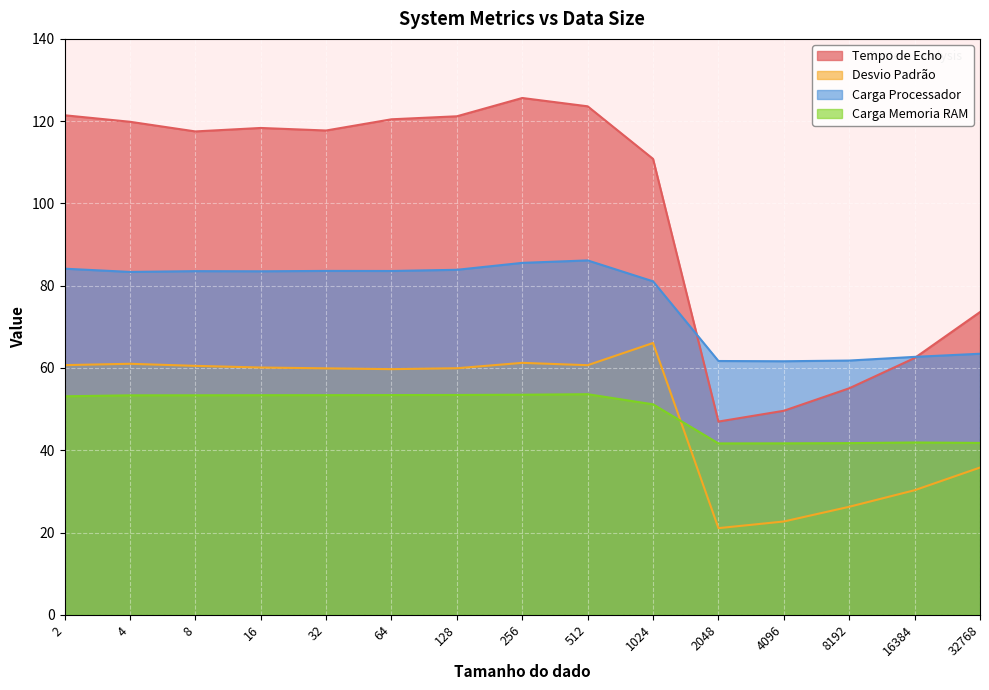

Does the chart display data point markers on the line(s)?

No